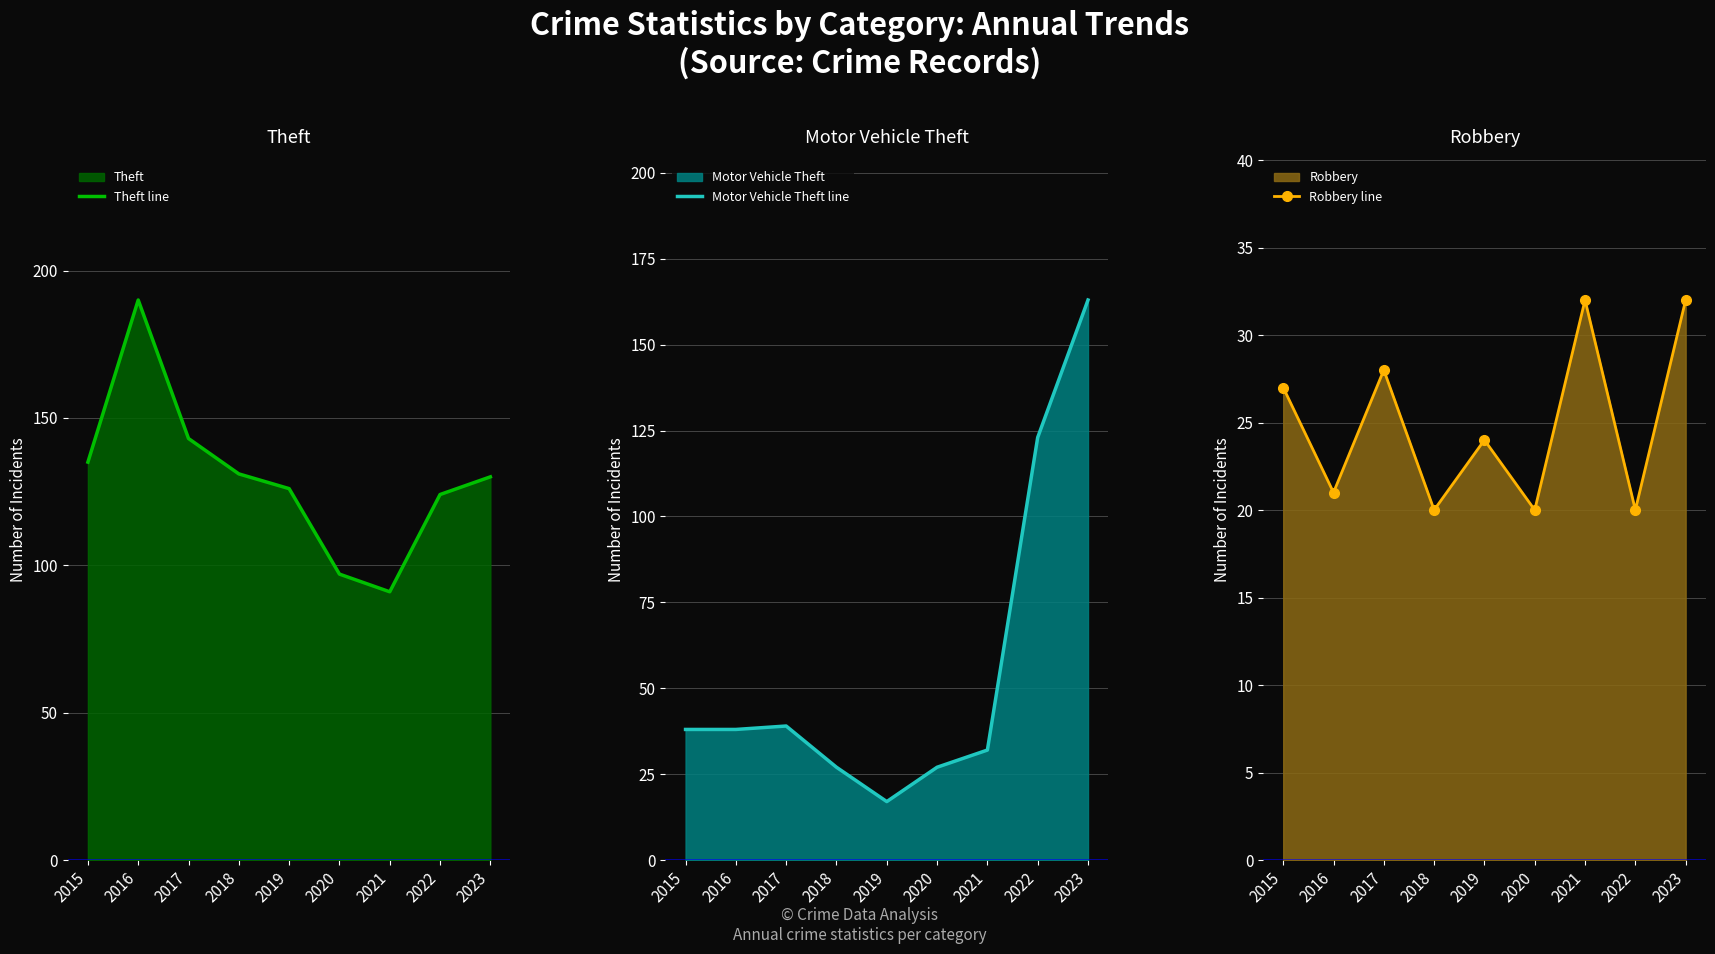

Reading left to right, list all the values displayed in this chart.

Theft line: 2015=135	2016=190	2017=143	2018=131	2019=126	2020=97	2021=91	2022=124	2023=130
Motor Vehicle Theft line: 2015=38	2016=38	2017=39	2018=27	2019=17	2020=27	2021=32	2022=123	2023=163
Robbery line: 2015=27	2016=21	2017=28	2018=20	2019=24	2020=20	2021=32	2022=20	2023=32